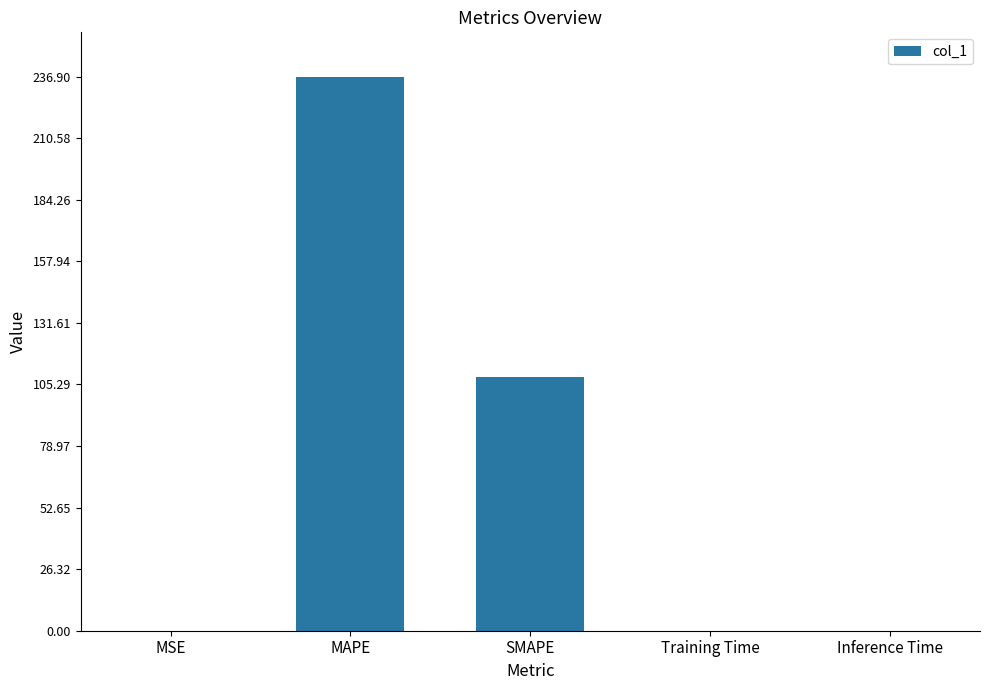

Where is the data nearest to the value 118?

SMAPE